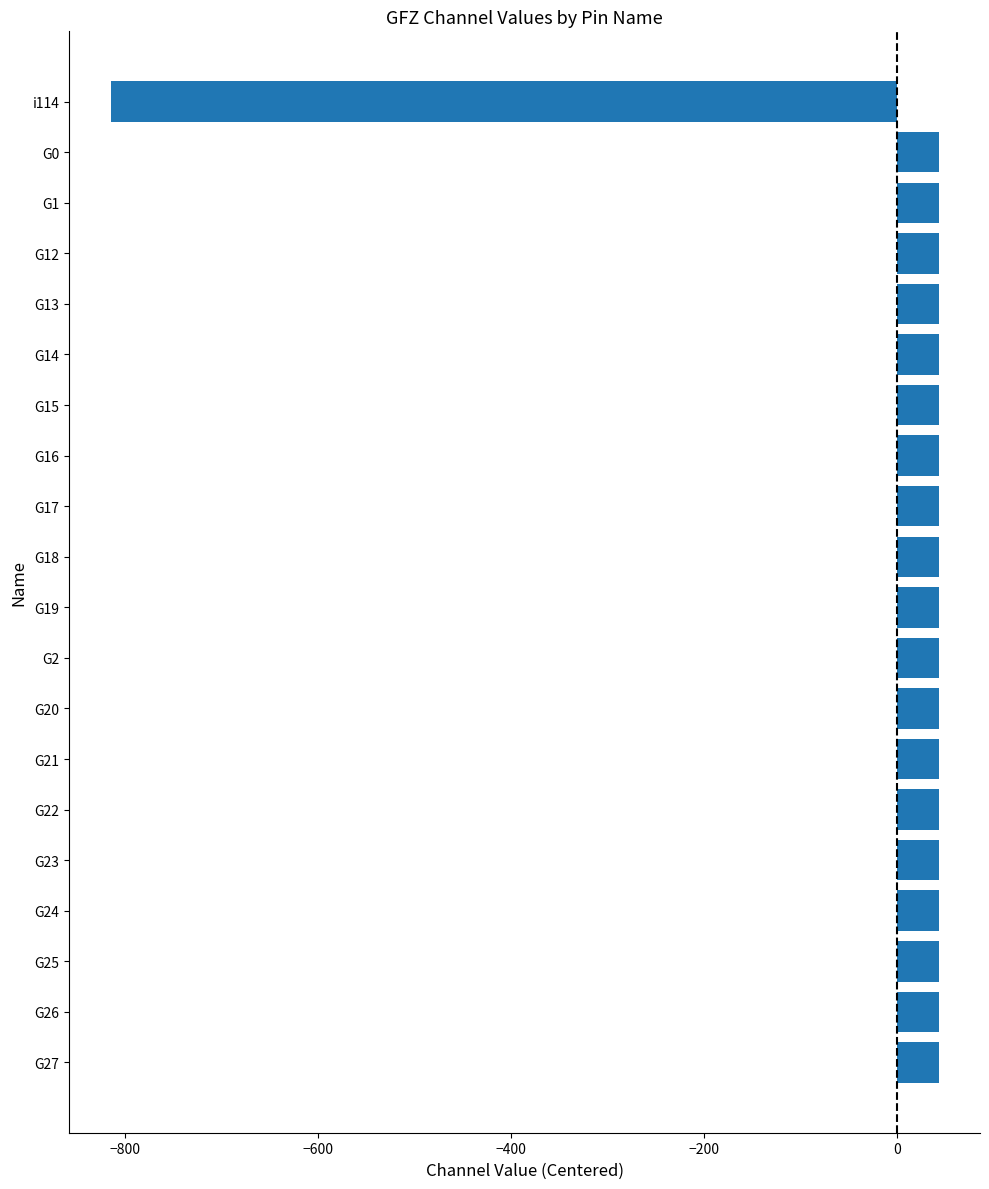

What is the change in value from G18 to i114?

-858.0